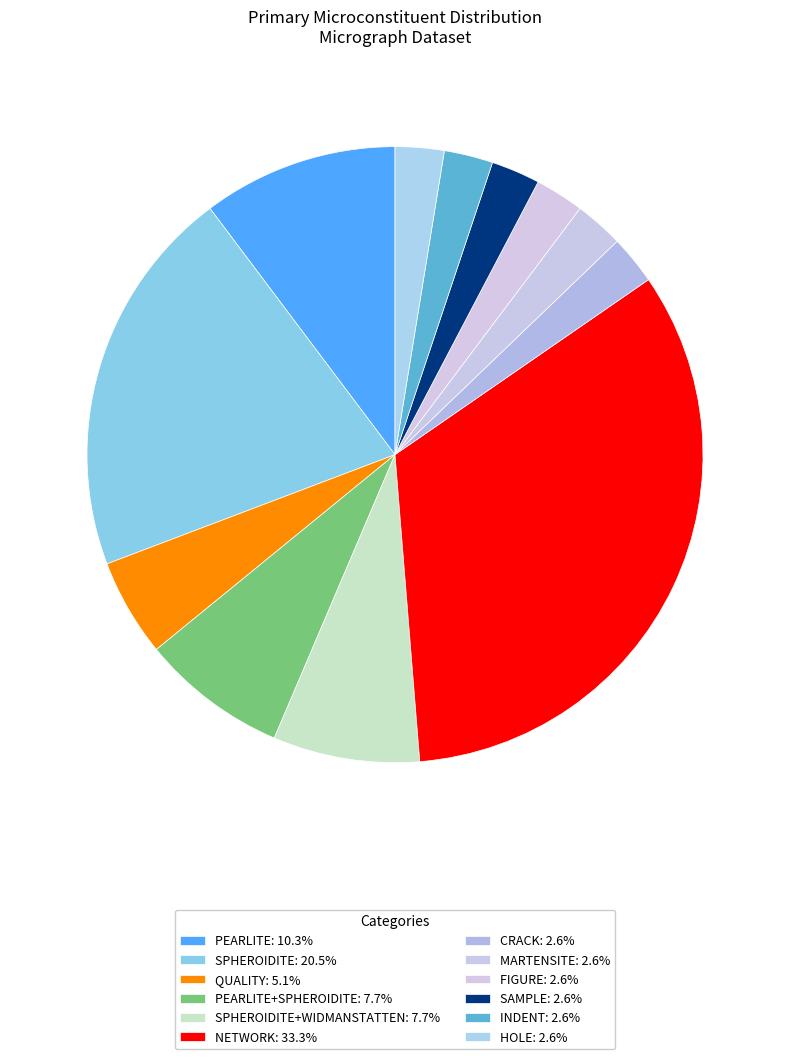

Count the number of slices in the pie.

12